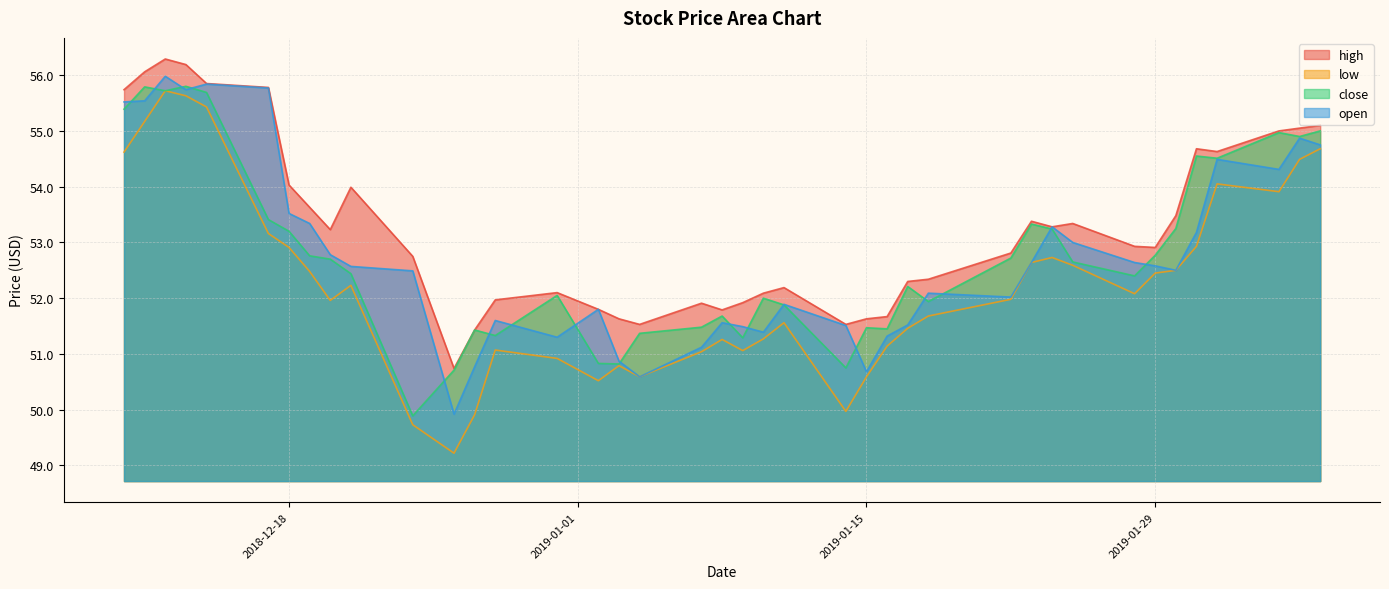

What is the value of the close point at the 31st from the left?

53.2